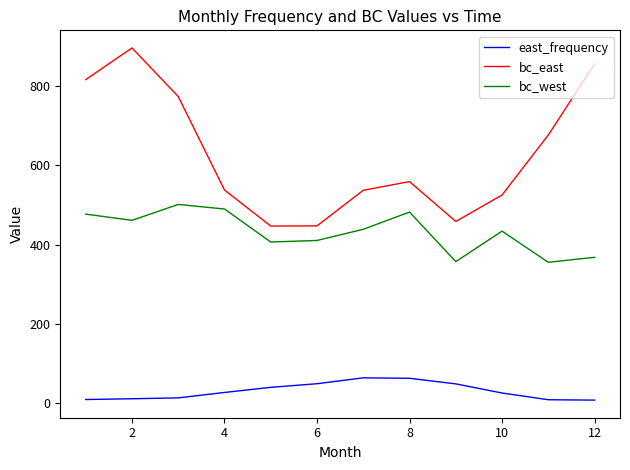

True or false: east_frequency and bc_west cross at least once.

False